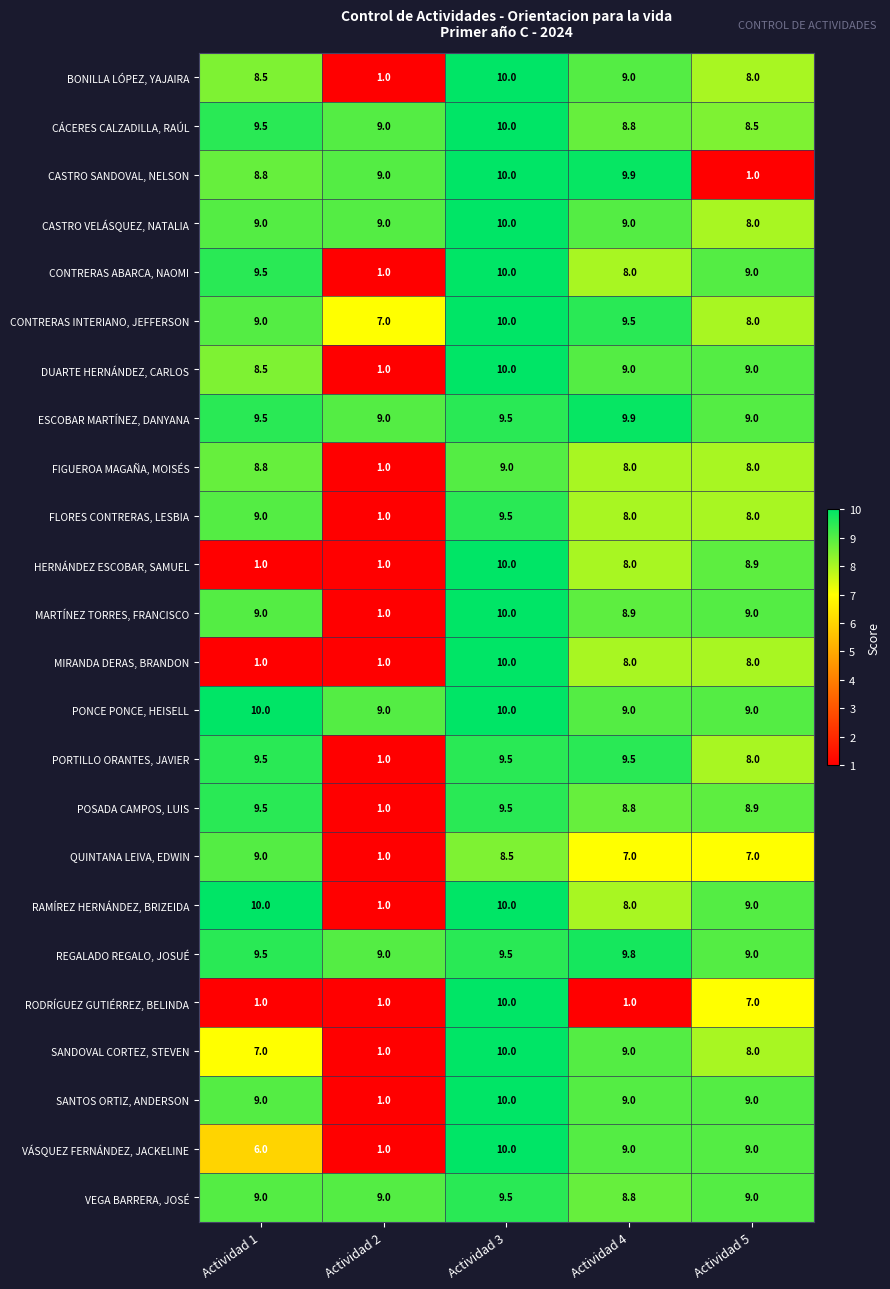

What is the difference between the maximum and minimum values in the CASTRO VELÁSQUEZ, NATALIA series?

2.0